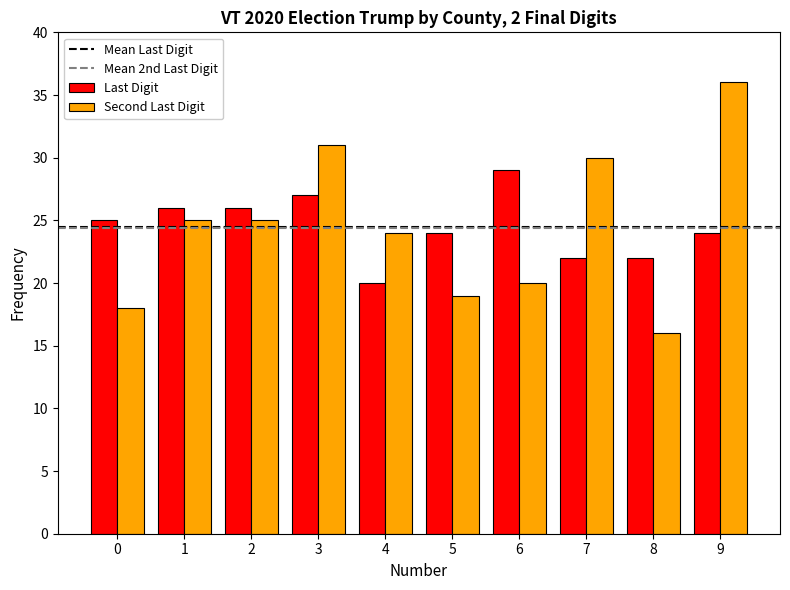

What is the spread (max minus min) of values at 7?

8